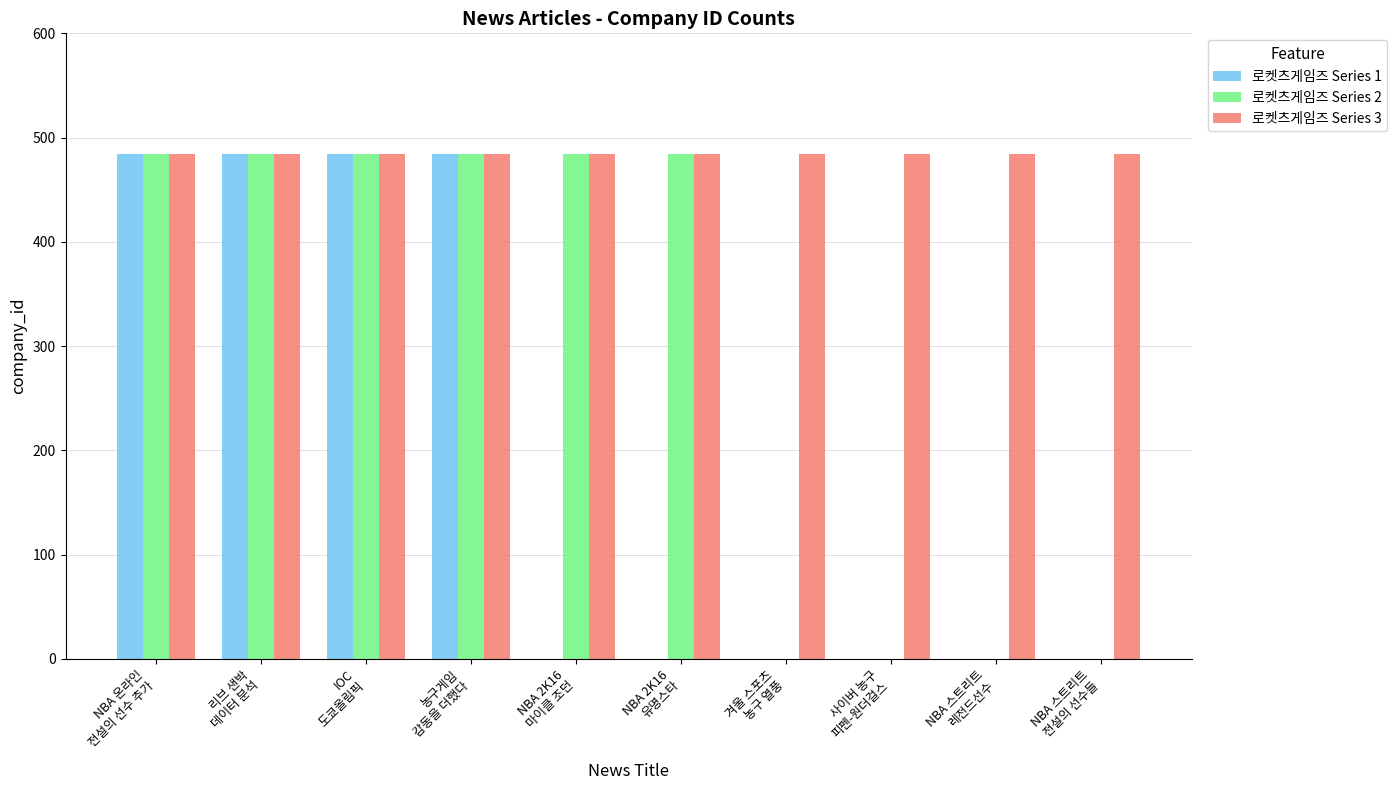

Reading left to right, extract all data points from this chart.

로켓츠게임즈 Series 1: 484	484	484	484	0	0	0	0	0	0
로켓츠게임즈 Series 2: 484	484	484	484	484	484	0	0	0	0
로켓츠게임즈 Series 3: 484	484	484	484	484	484	484	484	484	484